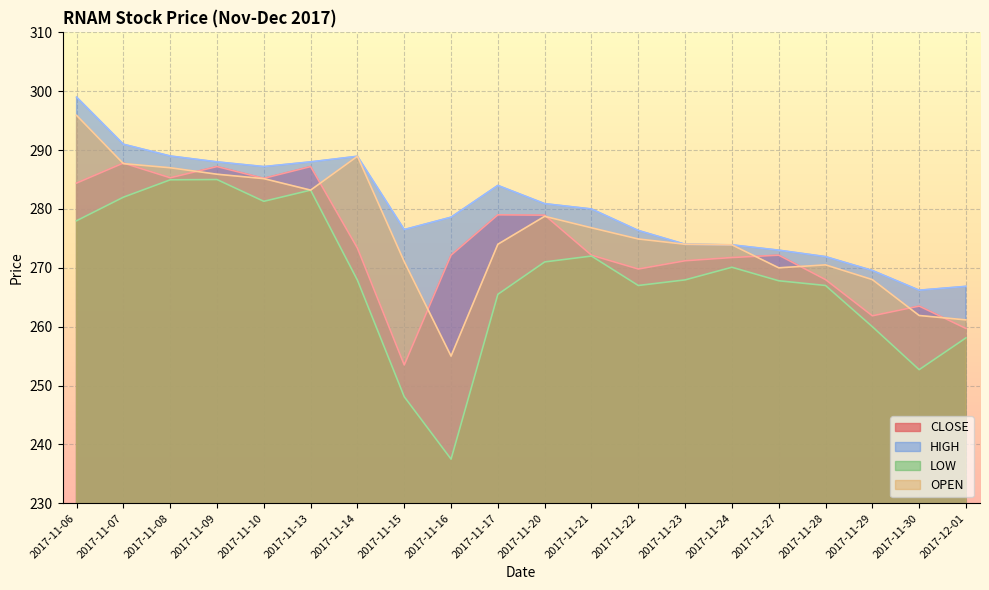

What position from the left is 2017-11-27?

16